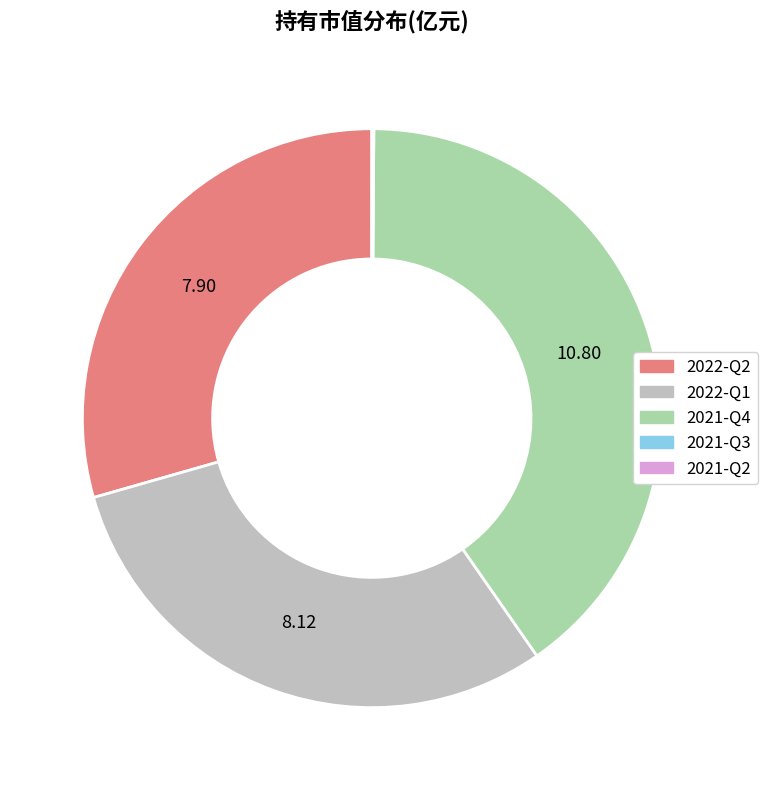

Is there any slice that represents more than half of the pie?

No